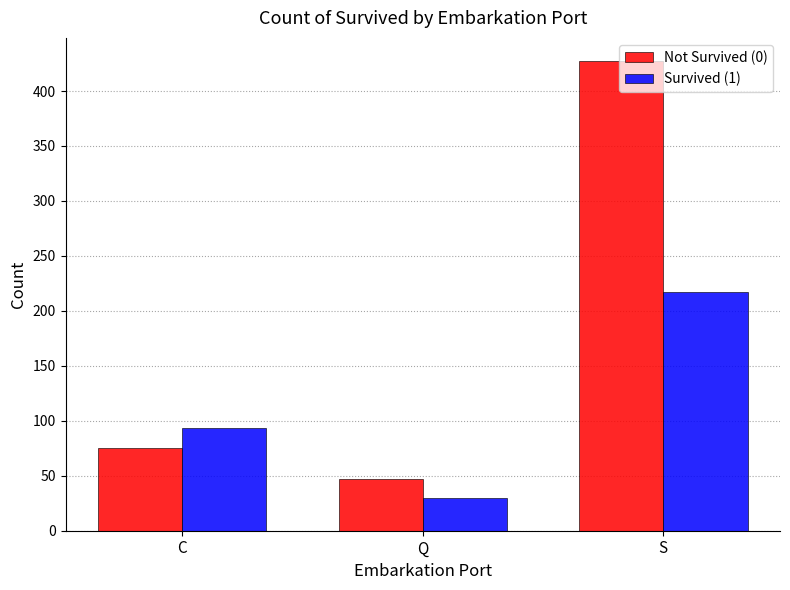

What is the maximum value shown in the chart?

427